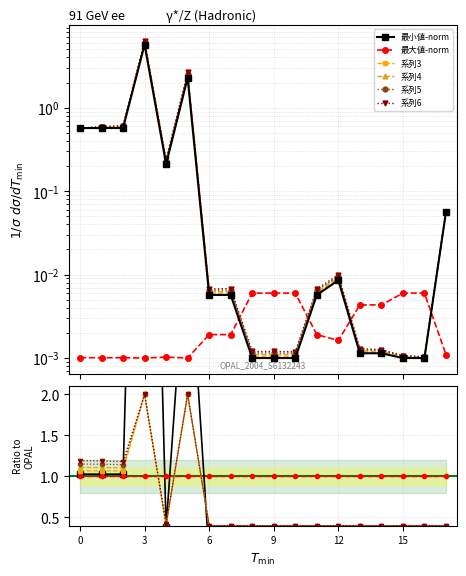

Is it true that the value at 6 is 0.0?

False